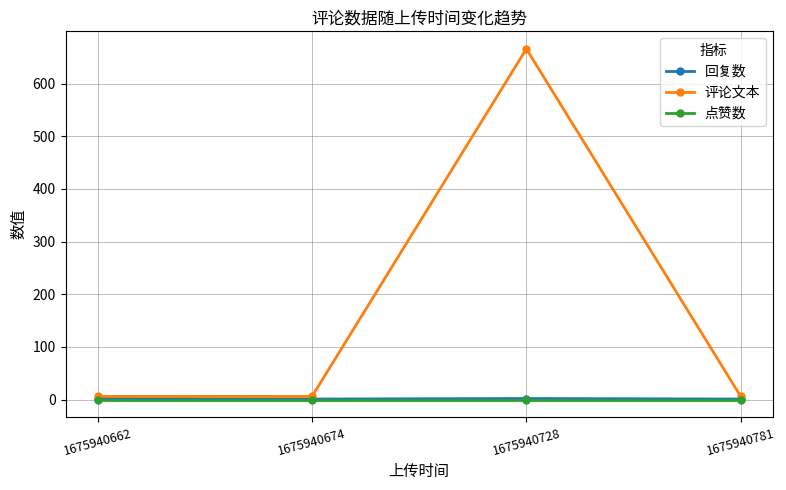

Does the chart display data point markers on the line(s)?

Yes